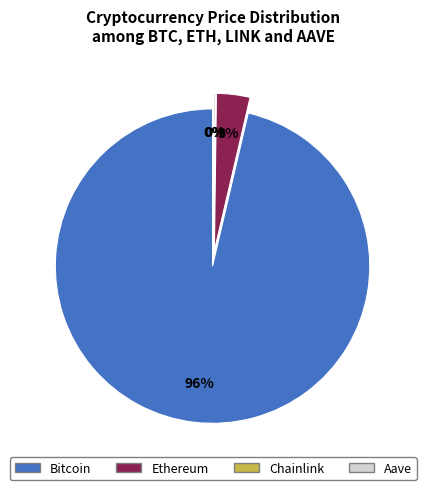

True or false: Aave accounts for 0% of the total.

True